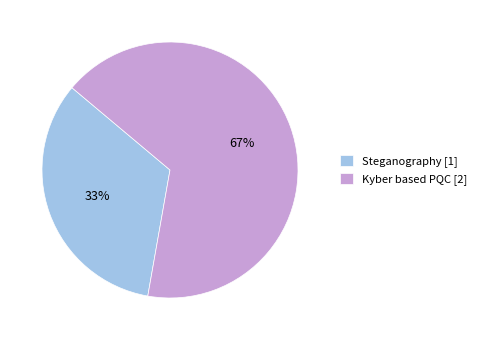

Is the sum of Steganography [1] and Kyber based PQC [2] greater than half?

Yes